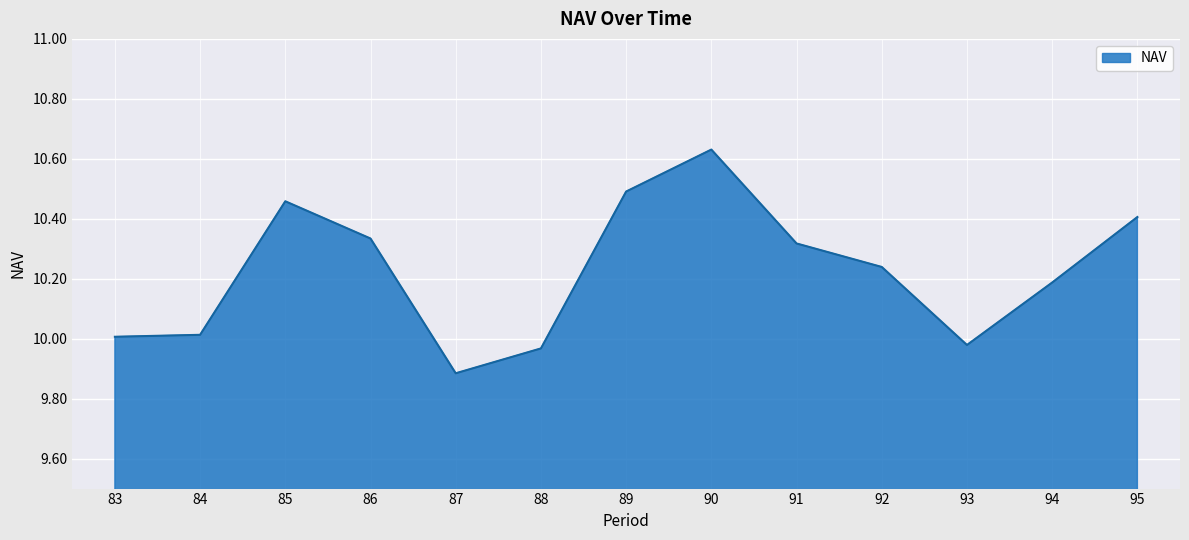

Between 84 and 87, which is larger?

84